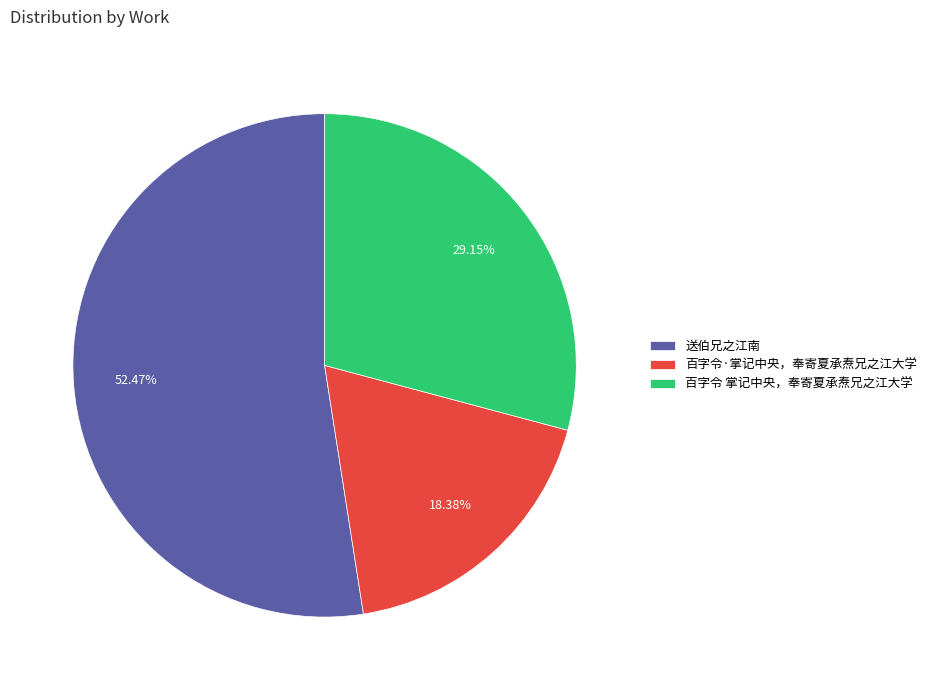

To the nearest percent, what percentage of the pie is 百字令 掌记中央，奉寄夏承焘兄之江大学?

29%